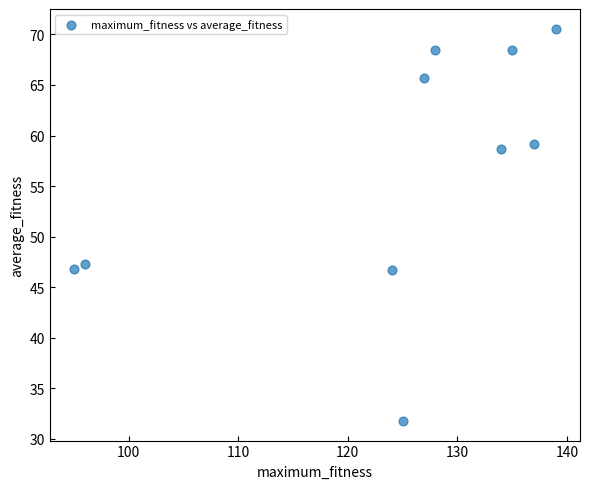

What is the average Y value?

56.4